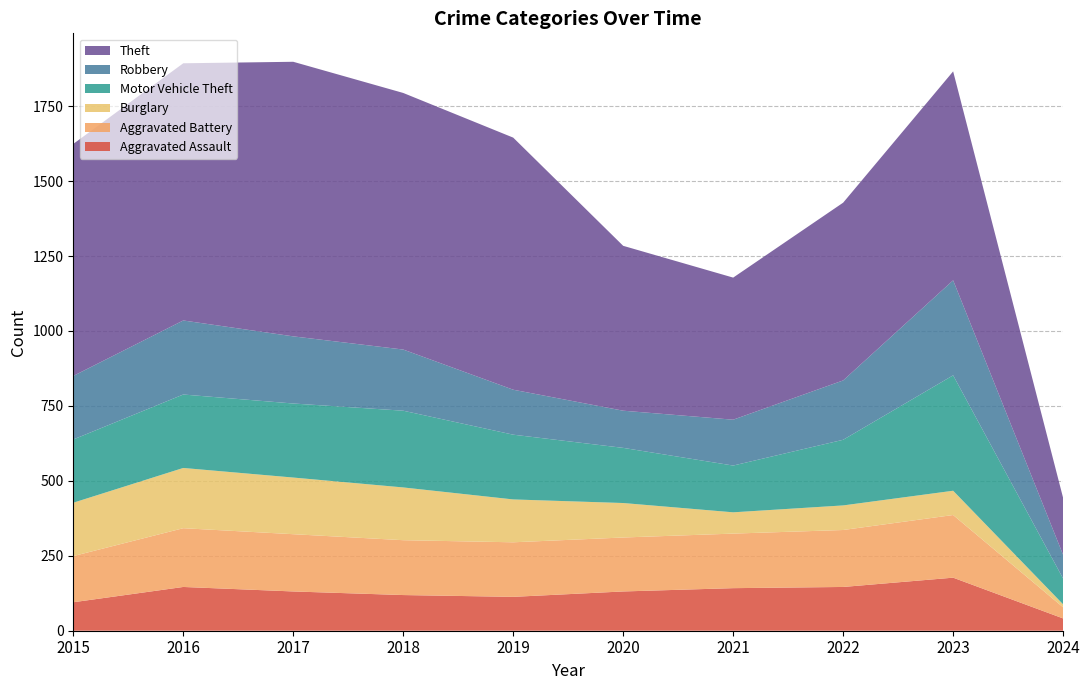

Reading left to right, what are all the values shown in this chart?

Aggravated Assault: 2015=95	2016=146	2017=131	2018=119	2019=113	2020=131	2021=142	2022=146	2023=177	2024=41
Aggravated Battery: 2015=154	2016=196	2017=191	2018=183	2019=182	2020=180	2021=182	2022=190	2023=209	2024=37
Burglary: 2015=178	2016=201	2017=189	2018=176	2019=143	2020=115	2021=71	2022=82	2023=81	2024=10
Motor Vehicle Theft: 2015=211	2016=245	2017=247	2018=256	2019=216	2020=184	2021=156	2022=219	2023=385	2024=86
Robbery: 2015=212	2016=247	2017=224	2018=204	2019=150	2020=124	2021=153	2022=198	2023=317	2024=79
Theft: 2015=774	2016=858	2017=916	2018=856	2019=841	2020=550	2021=474	2022=593	2023=697	2024=190